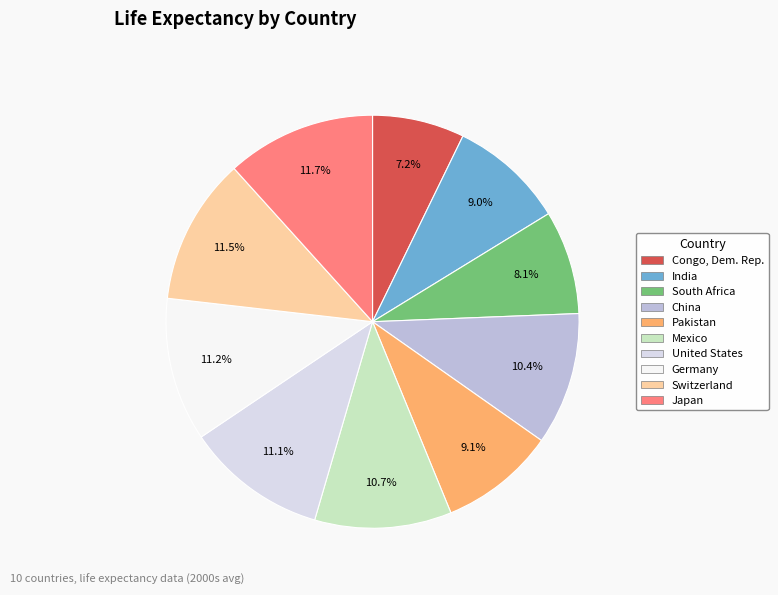

Which slice is the smallest?

Congo, Dem. Rep.